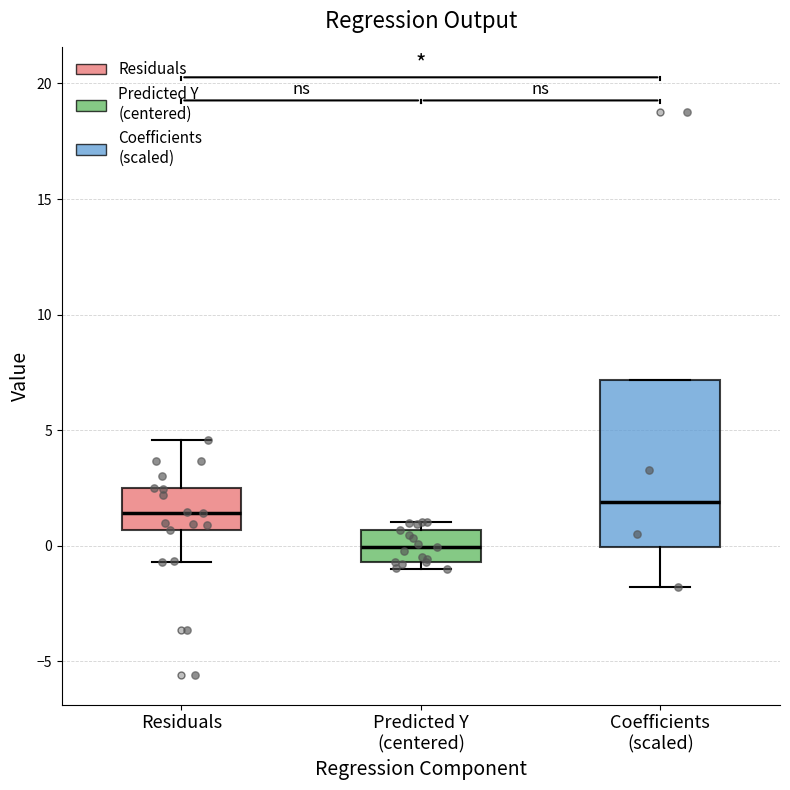

Reading left to right, transcribe this box plot: for each box, give where its median line is, the range the box spans, and where its two whiskers end, as read against the y-axis. The values are not printed on the chart, so give them approximately, as read against the axis.

Residuals: median 1.5, box 0.5 to 2.5, whiskers -0.5 to 4.5
Predicted Y (centered): median 0.0, box -0.5 to 0.5, whiskers -1.0 to 1.0
Coefficients (scaled): median 2.0, box 0.0 to 7.0, whiskers -2.0 to 7.0